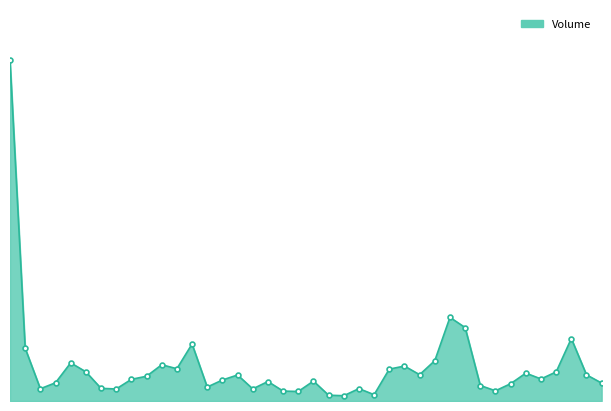

Does the chart have visible grid lines?

No